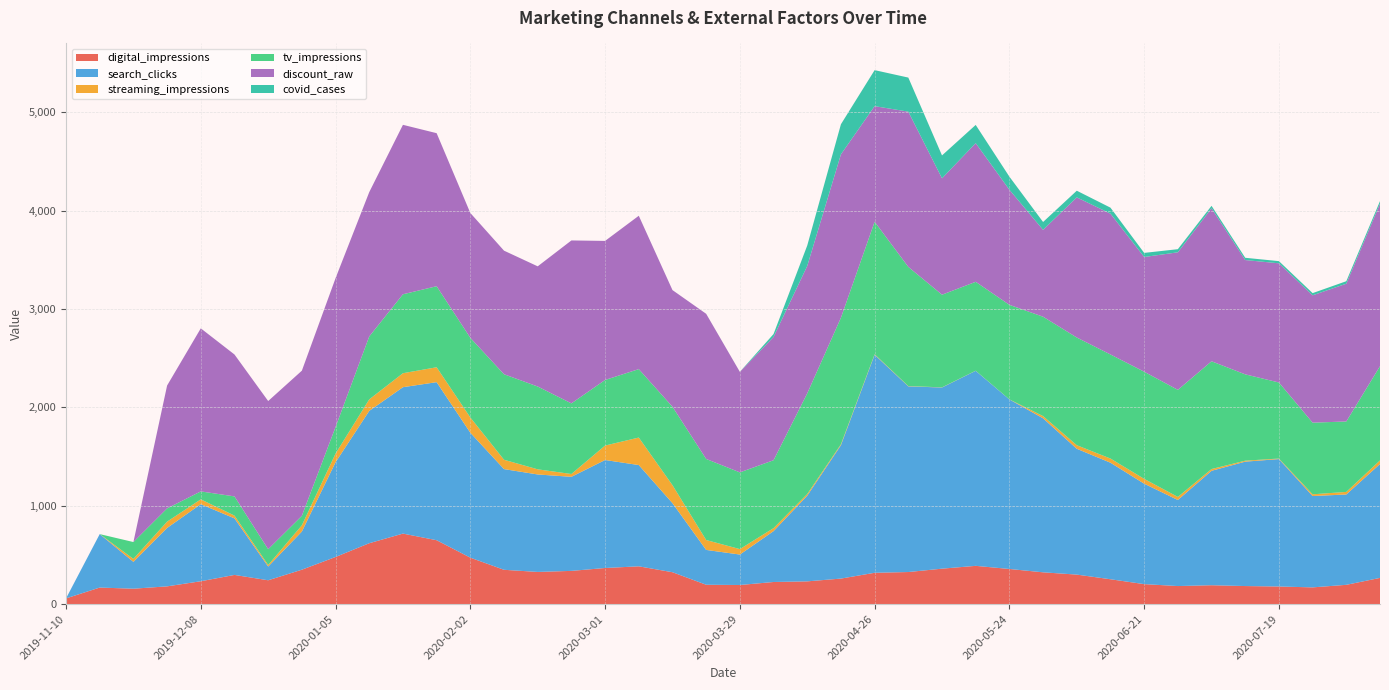

Reading right to left, list all the values displayed in this chart.

digital_impressions: 266.2	195.8	169.7	178.8	183.3	191.7	183.3	202.9	252.4	299.8	322.9	356.9	388.7	360.0	325.8	318.2	259.3	230.9	224.5	194.0	196.5	323.9	383.9	366.8	337.5	326.8	348.6	471.9	649.2	716.6	618.7	478.9	349.5	242.1	296.4	232.2	180.2	156.3	168.0	57.8
search_clicks: 1157.8	918.5	928.8	1295.3	1264.8	1163.2	874.9	1021.2	1184.9	1279.1	1565.7	1723.7	1982.8	1841.8	1887.7	2216.6	1356.2	871.2	517.2	309.6	354.1	702.0	1029.5	1098.0	956.2	990.9	1023.7	1270.2	1607.0	1488.4	1345.4	962.9	388.0	139.7	574.9	783.5	593.9	273.0	543.4	0.0
streaming_impressions: 36.7	26.0	17.5	5.6	9.8	17.9	31.1	48.9	42.4	36.2	22.6	0.5	0.8	1.5	2.8	5.1	9.2	16.7	30.4	55.3	100.6	182.9	279.5	146.9	28.7	52.2	95.0	155.0	151.4	142.1	116.9	88.1	63.5	15.4	28.0	49.0	64.1	30.1	0.0	0.0
tv_impressions: 958.0	716.1	728.4	773.1	877.6	1095.6	1088.5	1089.6	1058.0	1095.0	1010.3	961.2	904.0	941.8	1211.6	1347.1	1286.4	1023.4	690.4	780.1	824.3	797.5	695.8	666.8	717.9	841.9	869.4	809.9	824.0	802.5	639.9	270.5	96.4	160.7	195.4	80.8	134.7	171.2	0.0	0.0
discount_raw: 1652.3	1400.6	1294.6	1211.6	1162.0	1556.2	1398.3	1166.0	1431.7	1424.7	883.0	1170.1	1409.7	1183.2	1578.2	1175.1	1661.3	1295.4	1253.2	1021.5	1475.5	1185.9	1559.1	1413.7	1656.5	1221.8	1256.4	1269.0	1555.7	1722.6	1467.3	1513.0	1475.4	1506.4	1442.5	1657.6	1249.0	0.0	0.0	0.0
covid_cases: 25.8	25.4	22.3	22.2	23.0	24.1	31.8	41.7	60.8	67.7	80.0	132.9	185.3	232.8	346.5	366.0	305.6	207.6	29.7	0.5	0.0	0.0	0.0	0.0	0.0	0.0	0.0	0.0	0.0	0.0	0.0	0.0	0.0	0.0	0.0	0.0	0.0	0.0	0.0	0.0